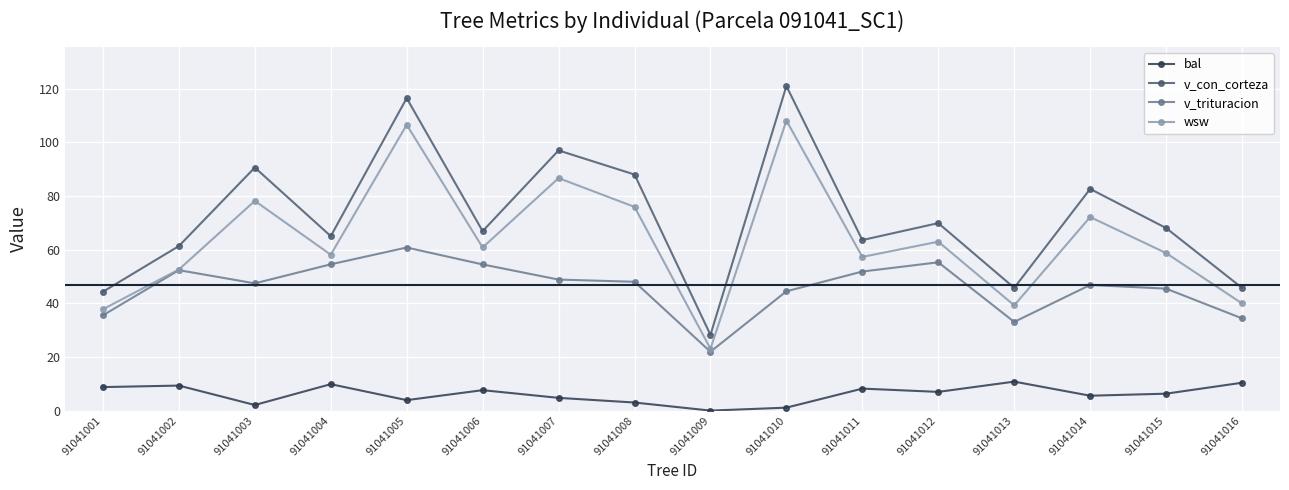

Rank the series at 91041013 from lowest to highest value.

bal, v_trituracion, wsw, v_con_corteza